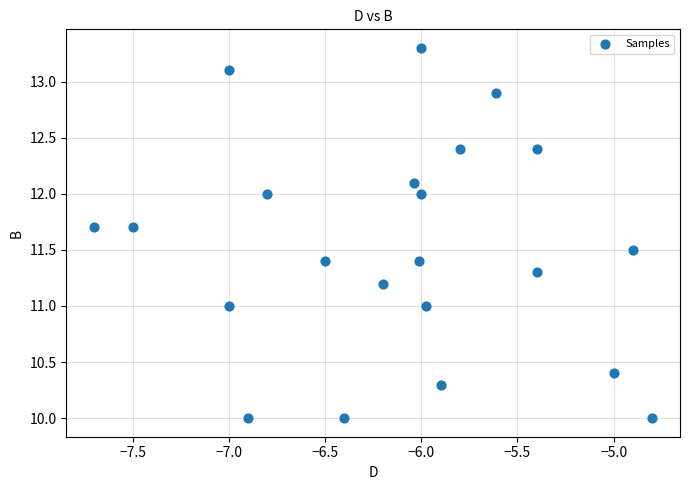

What is the range of X values (max minus min)?

2.9